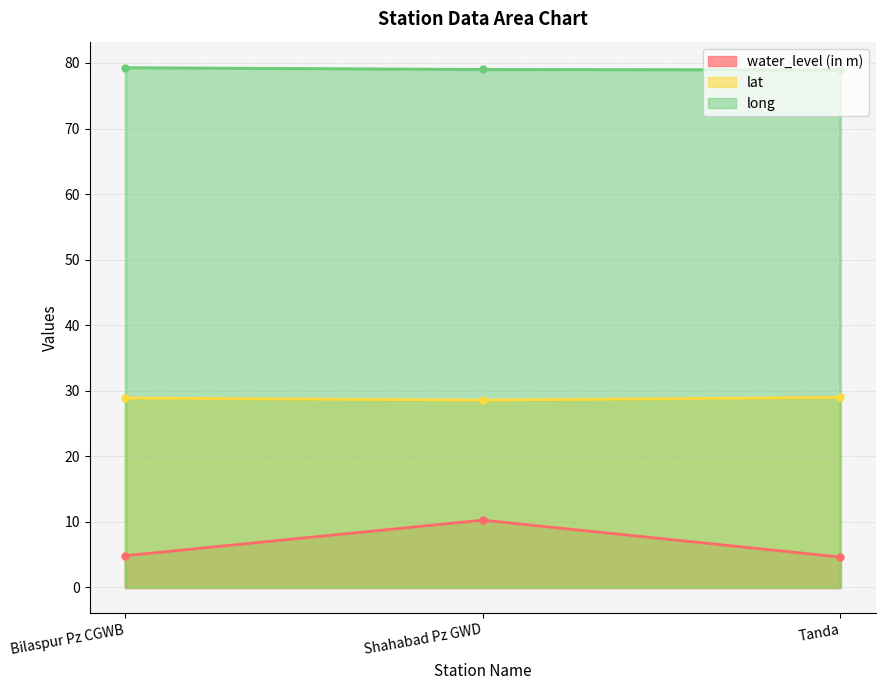

Does the chart display data point markers on the line(s)?

Yes